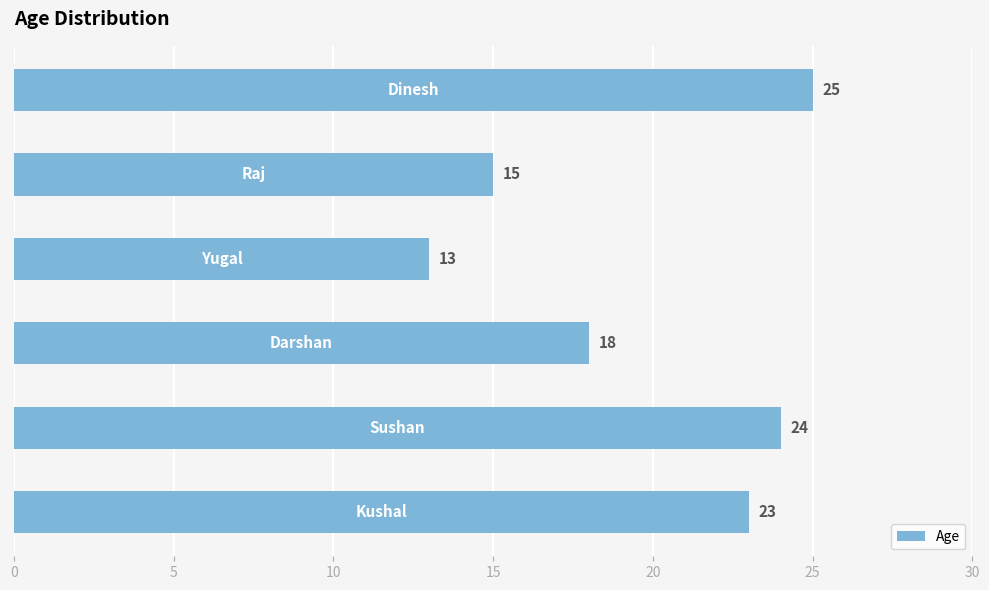

What is the smallest value displayed?

13